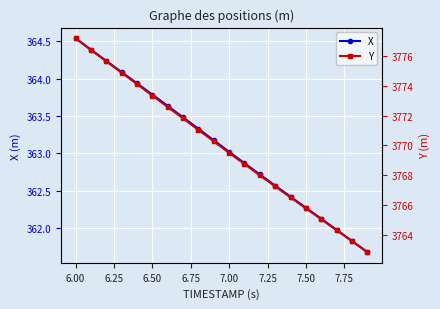

What are all the series names shown in the legend?

X, Y